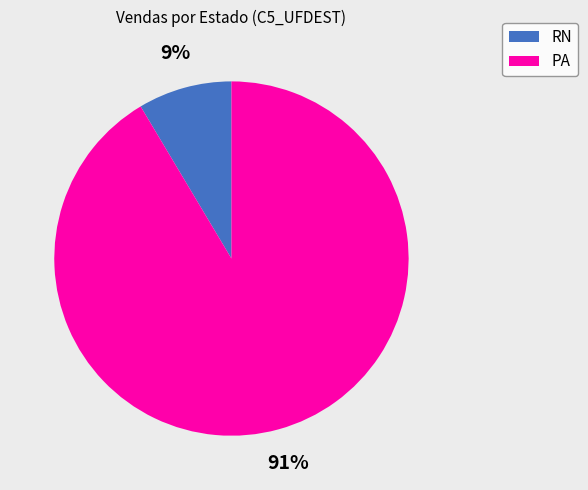

To the nearest percent, what is the average slice percentage?

50%